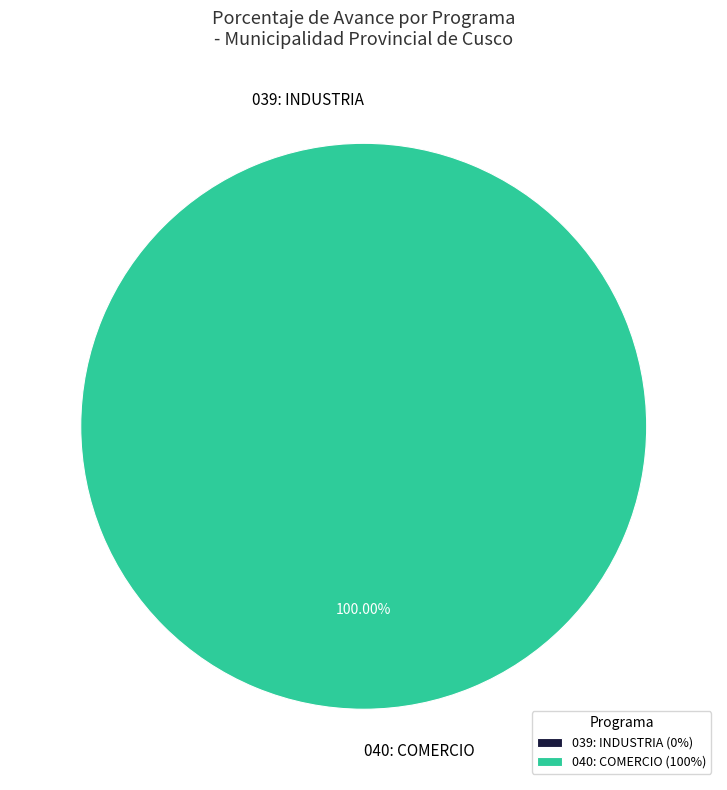

Do 039: INDUSTRIA and 040: COMERCIO together represent more than half of the pie?

Yes